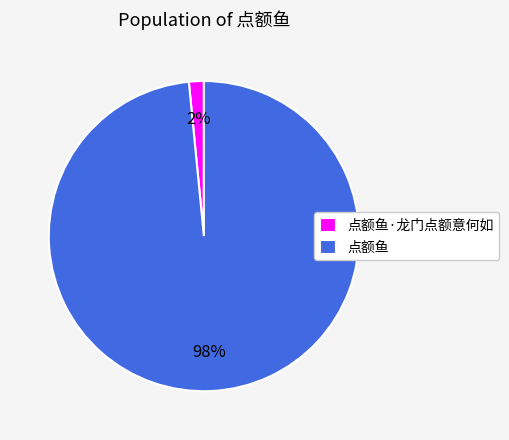

To the nearest percent, what is the combined percentage of 点额鱼 and 点额鱼·龙门点额意何如?

100%